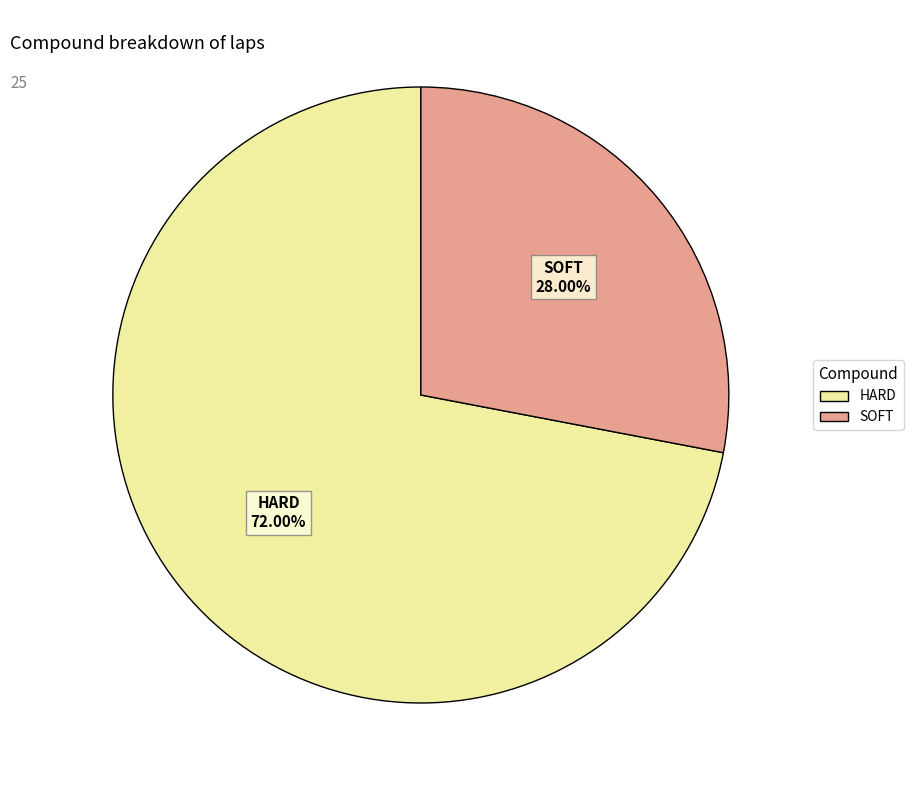

The SOFT slice represents 36% of the pie. True or false?

False